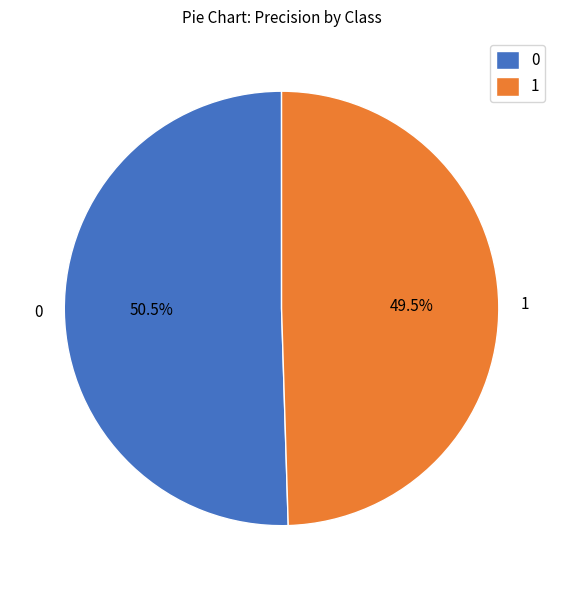

What portion of the pie excludes 0?

49.5%